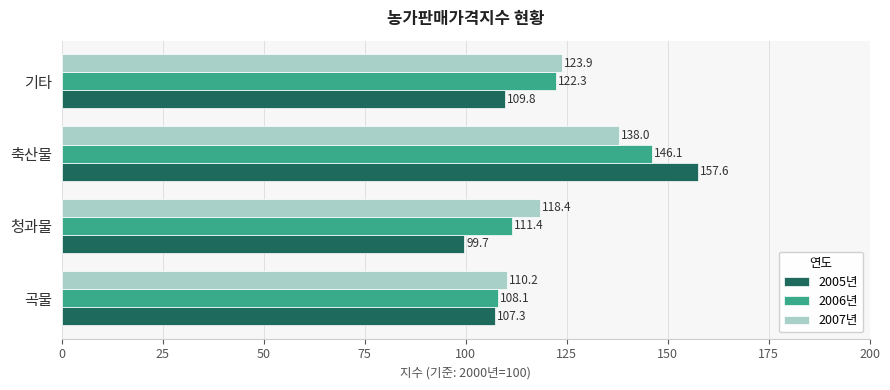

Which series has the widest spread of values?

2005년